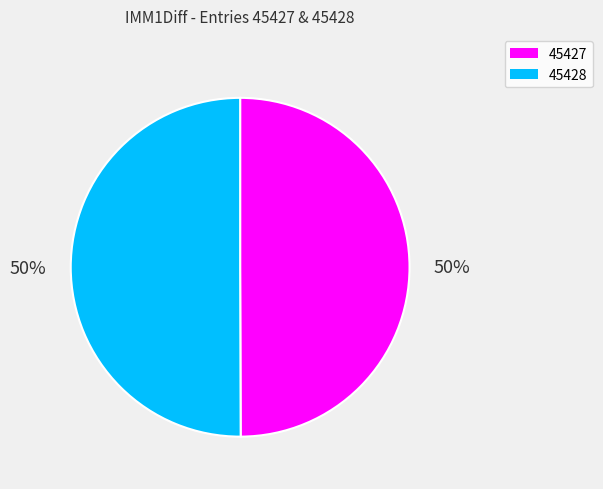

Is it true that 45428 is 50% of the pie?

True